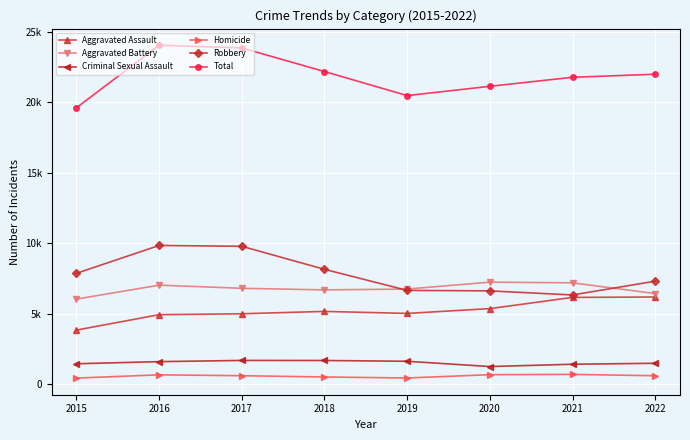

Is this an area chart (filled region under the line)?

No